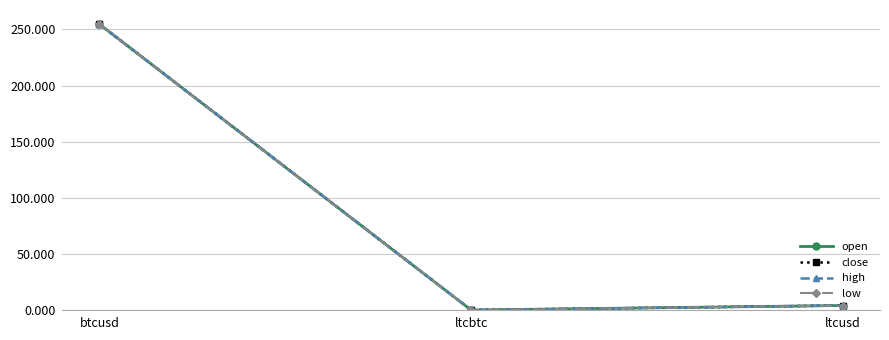

What is the label of the 2nd point from the right?

ltcbtc